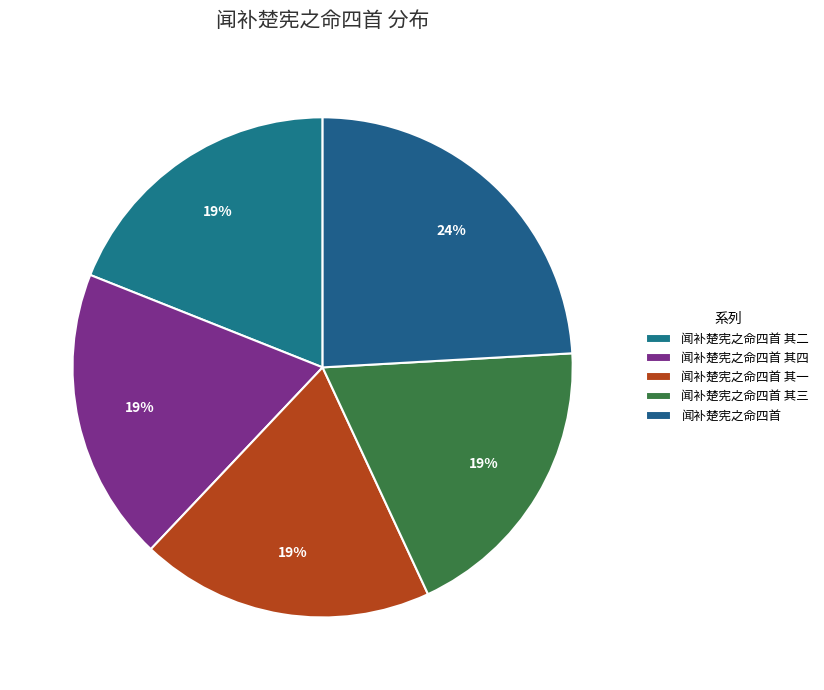

True or false: 闻补楚宪之命四首 其四 accounts for 13% of the total.

False